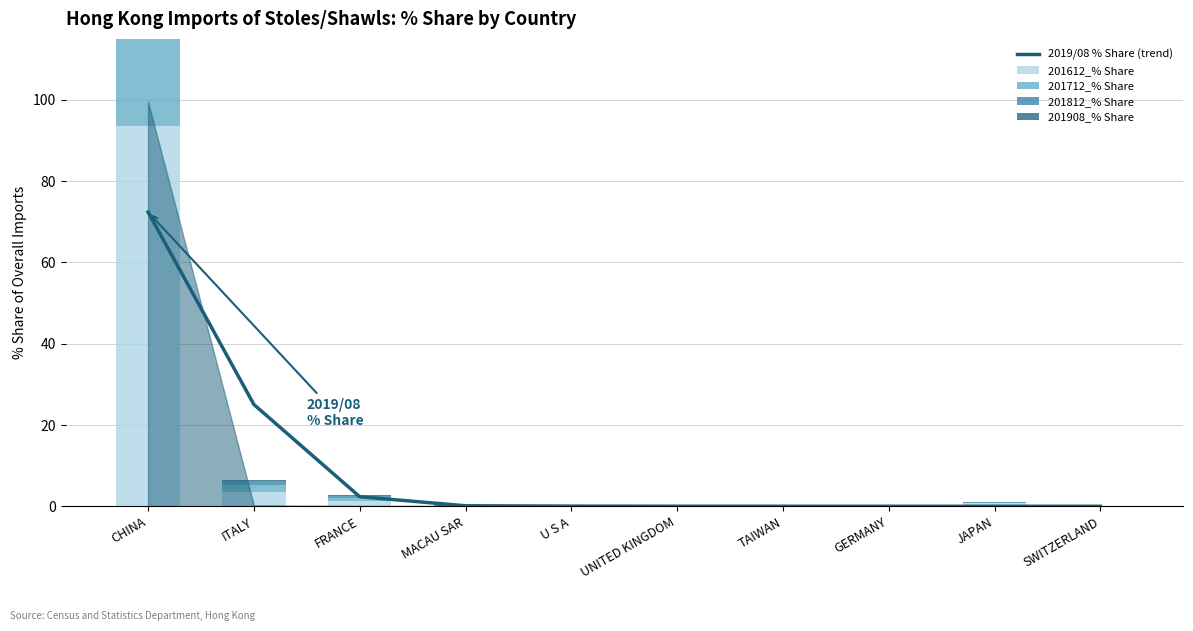

Is the value of 201908_% Share at FRANCE greater than the value of 201612_% Share at GERMANY?

Yes